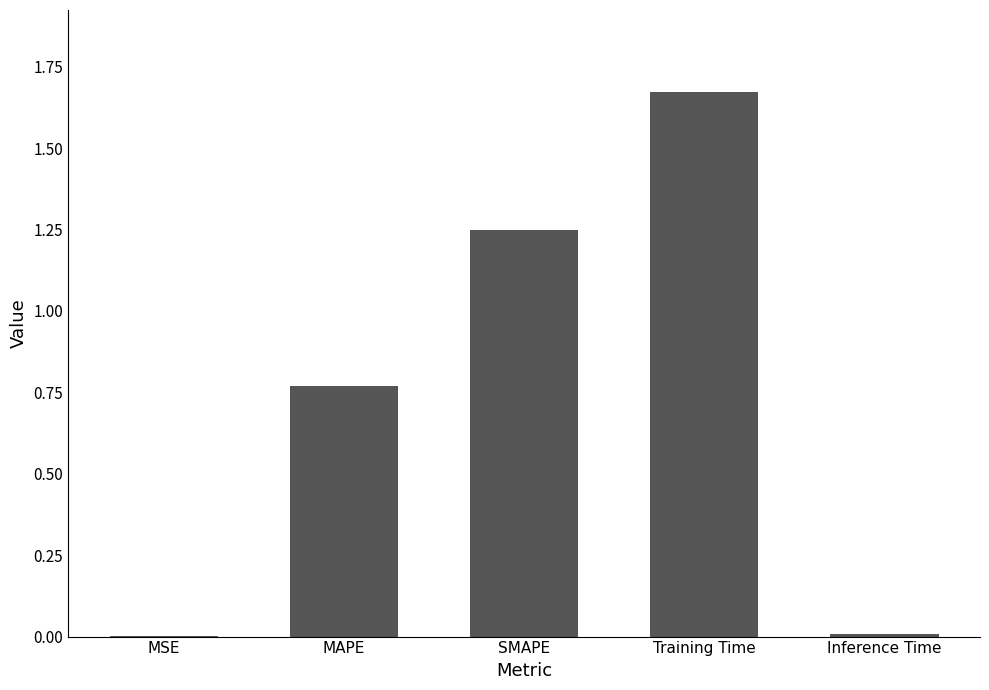

What is the sum of all values?

3.7